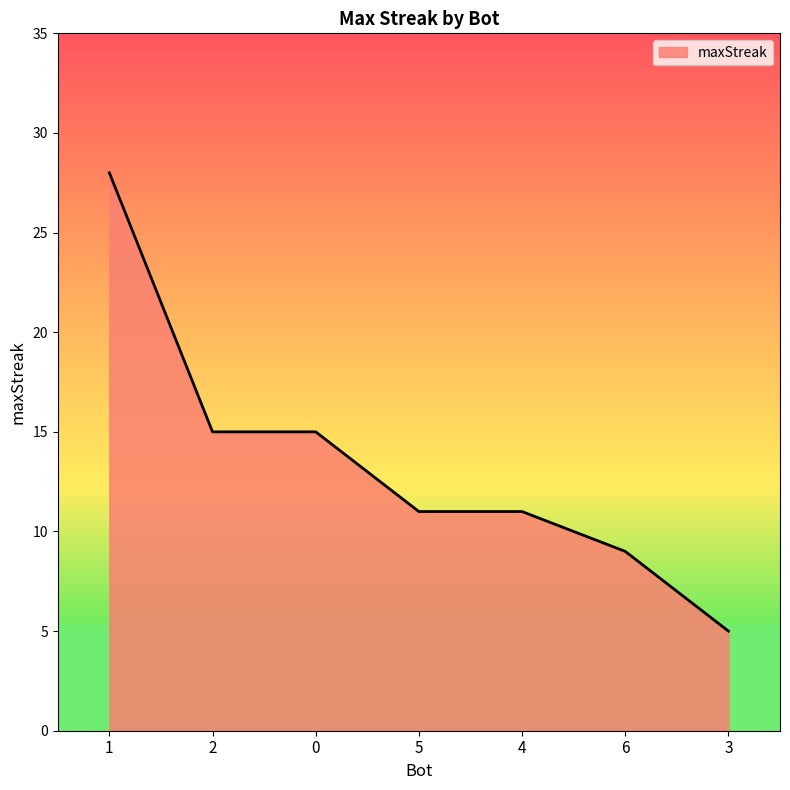

Which has a higher value, 1 or 4?

1